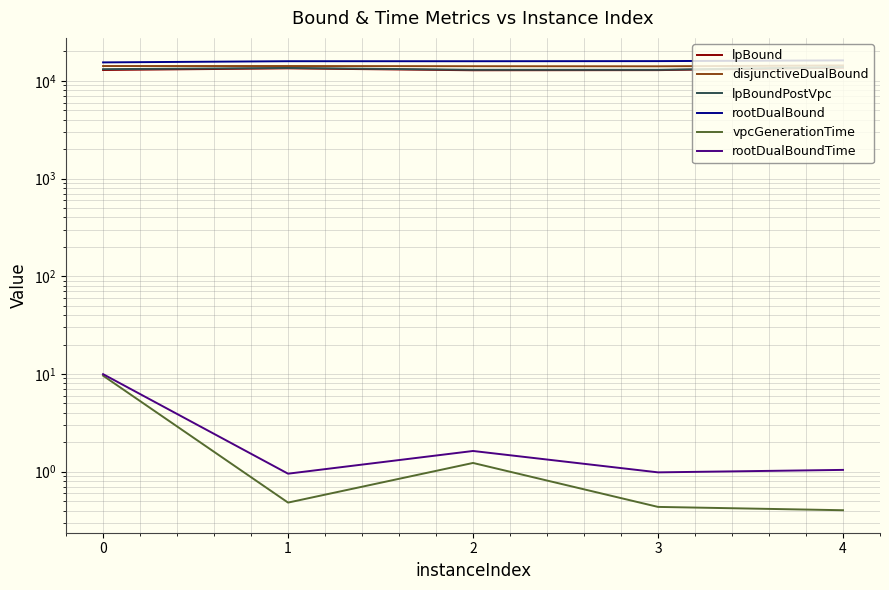

What is the value of the rootDualBoundTime point at the 4th from the left?

1.0